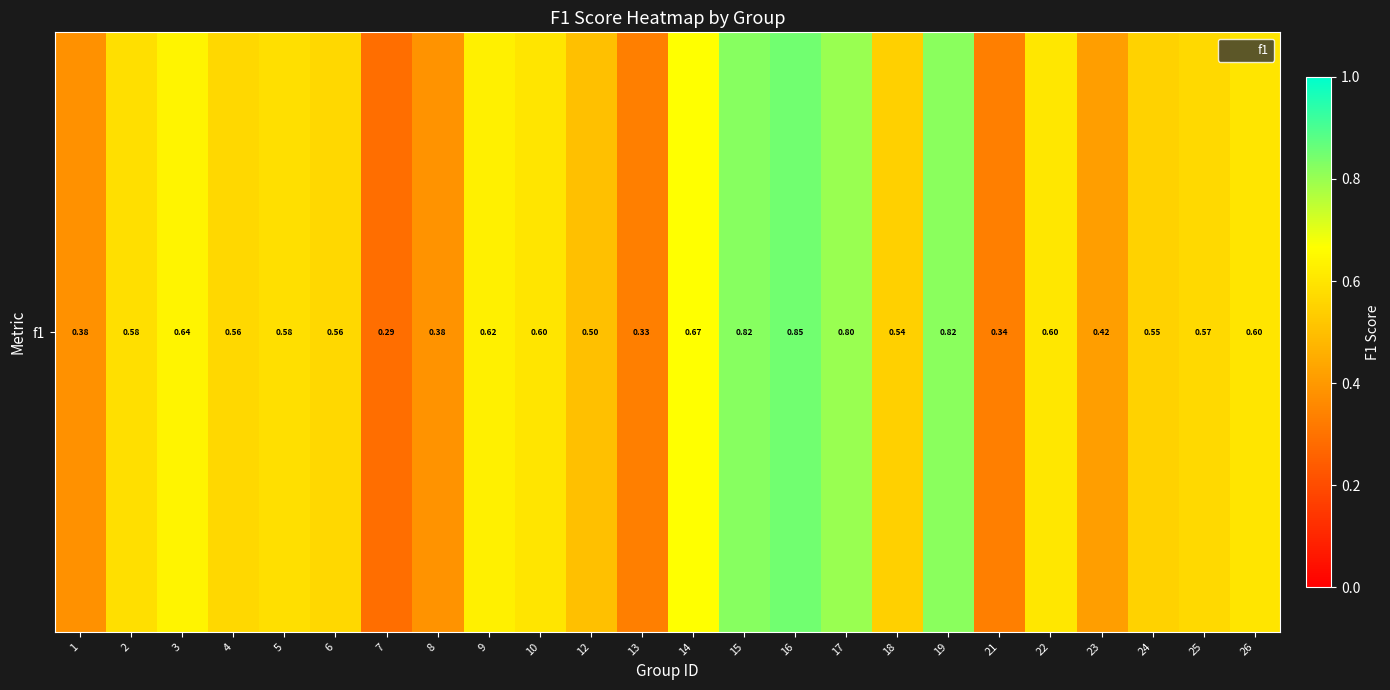

What is the sum of the values at 16 and 1?

1.2